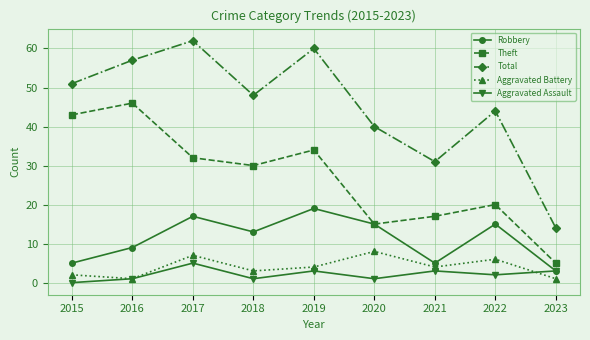

Which category has the highest value in the Theft series?

2016